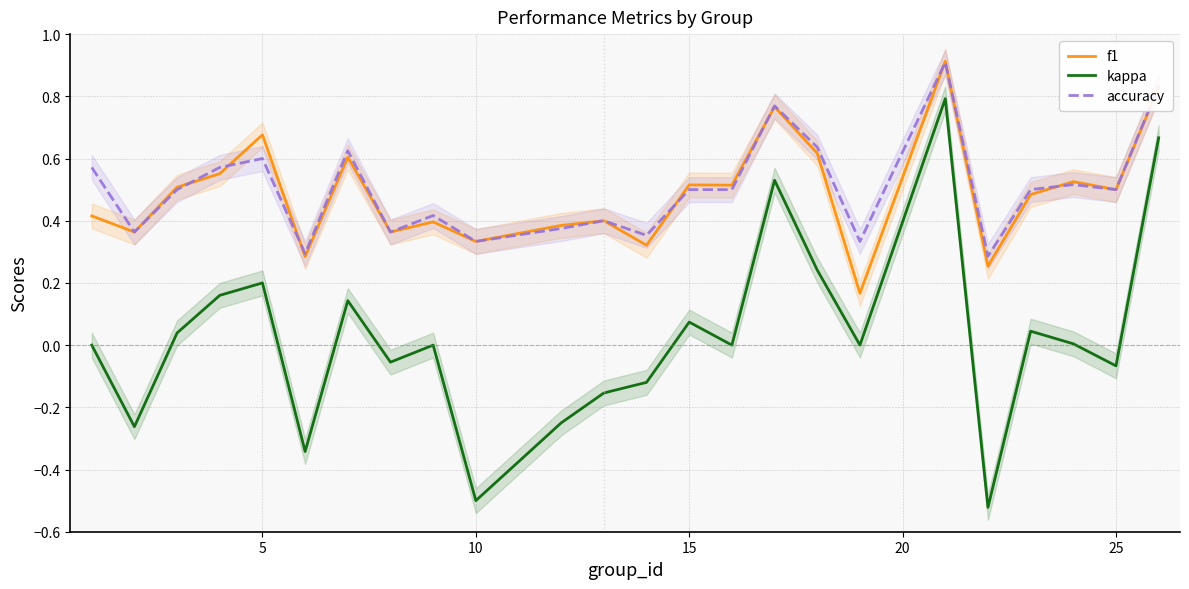

Count the accuracy values in the range 0 to 1.

24